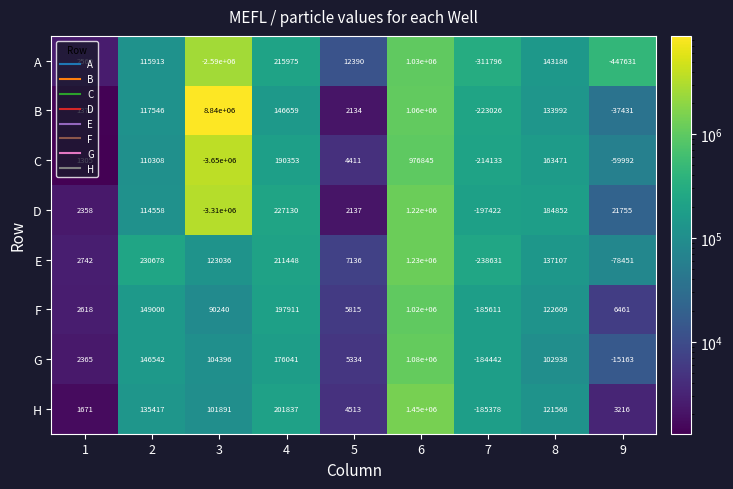

At how many categories does at least one series exceed 8401988?

1